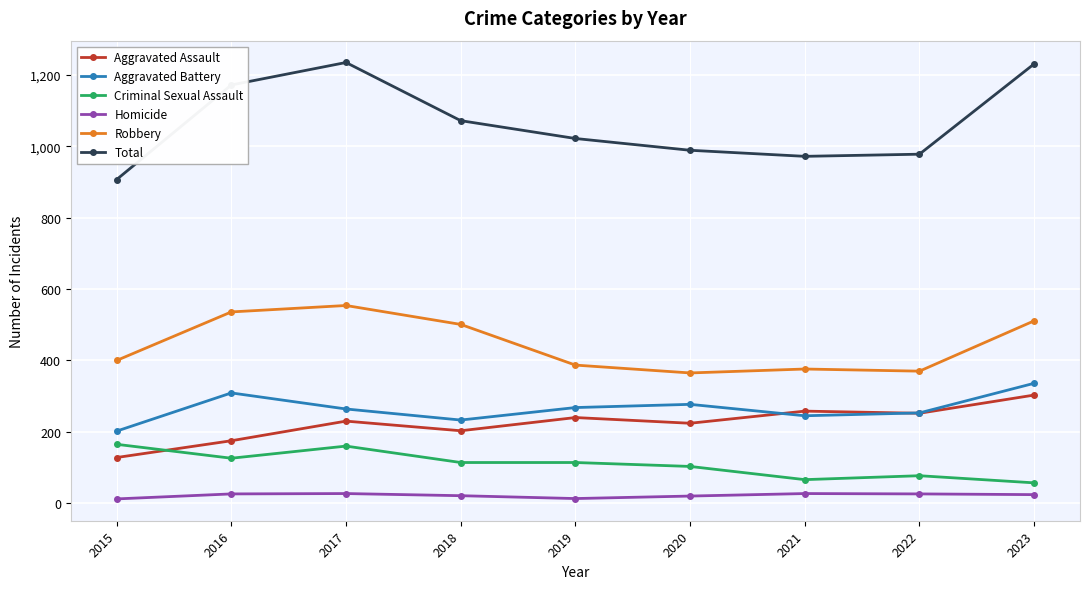

The value of Aggravated Assault at 2021 is 105. True or false?

False